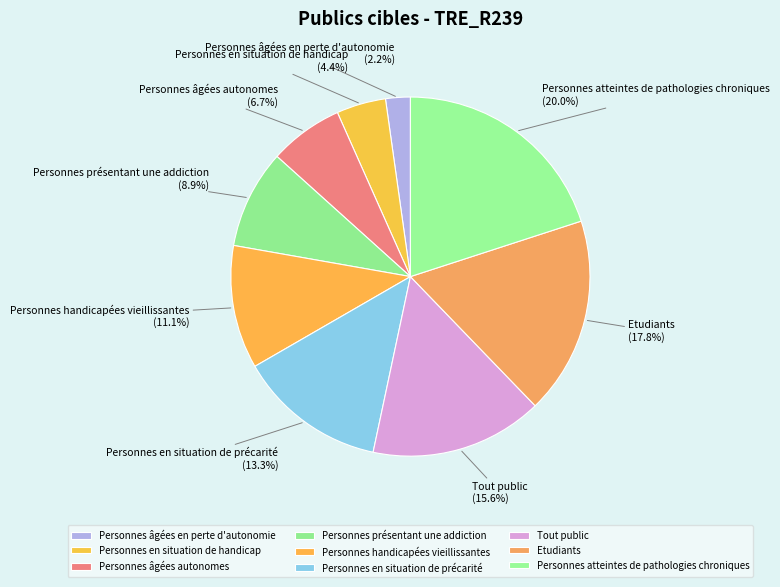

Does any single category account for the majority?

No